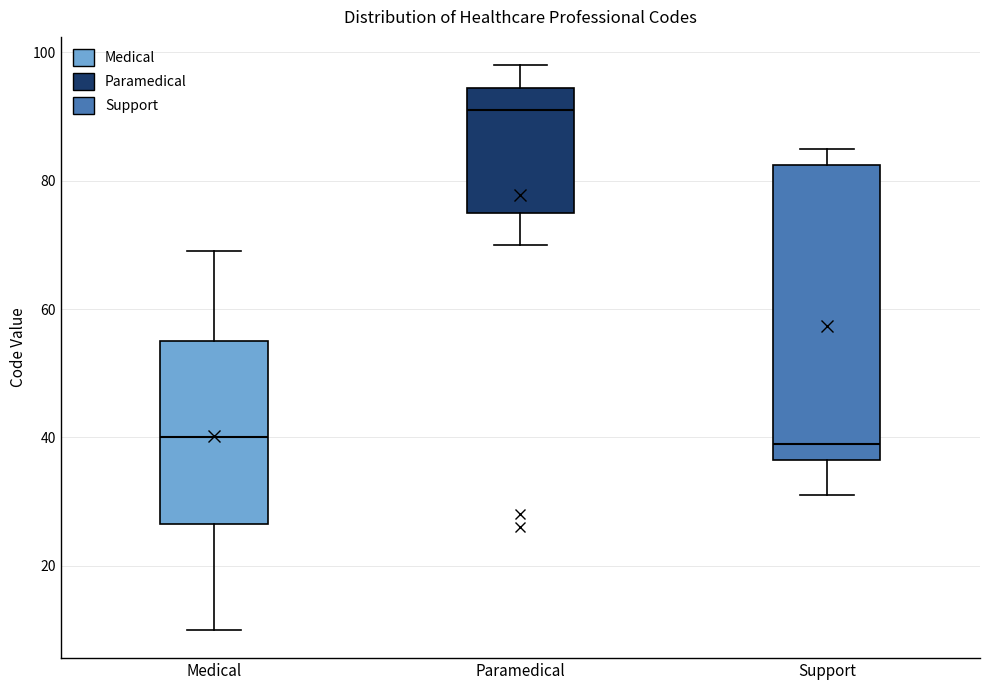

Reading left to right, read every box against the y-axis: the position of its median line, the range the box covers, and the ends of its whiskers. The values are not printed on the chart, so give them approximately, as read against the axis.

Medical: median 40, box 26 to 56, whiskers 10 to 70
Paramedical: median 92, box 76 to 94, whiskers 70 to 98
Support: median 40, box 36 to 82, whiskers 32 to 86